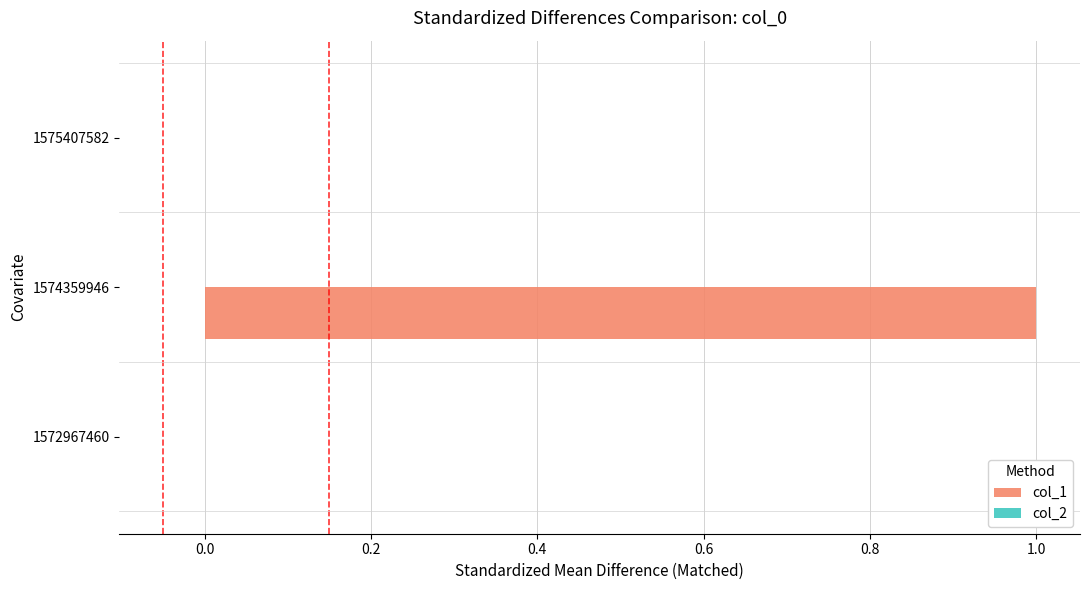

Reading bottom to top, extract all data points from this chart.

1572967460=0	1574359946=1	1575407582=0